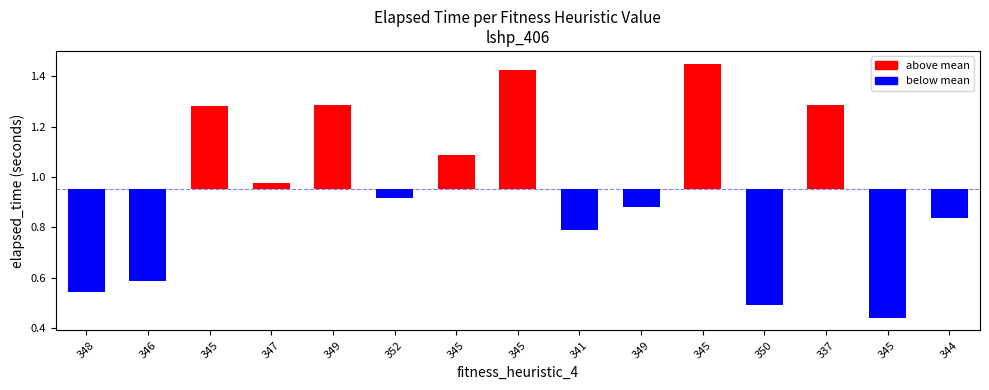

Which label corresponds to the smallest value in the chart?

345